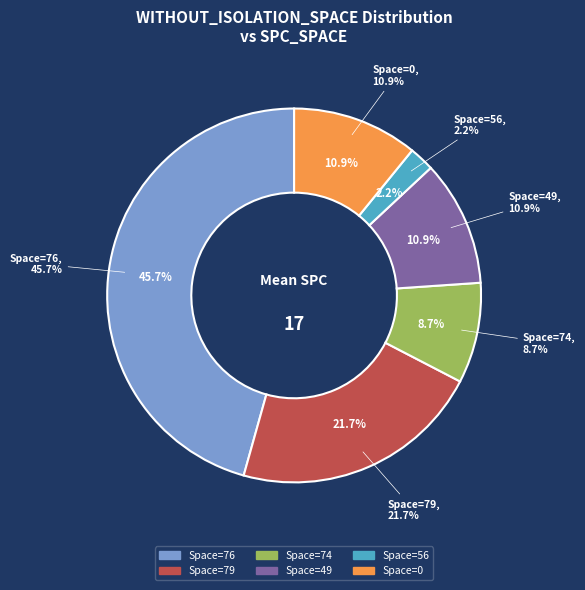

Combined, do 49 and 0 account for over 50%?

No